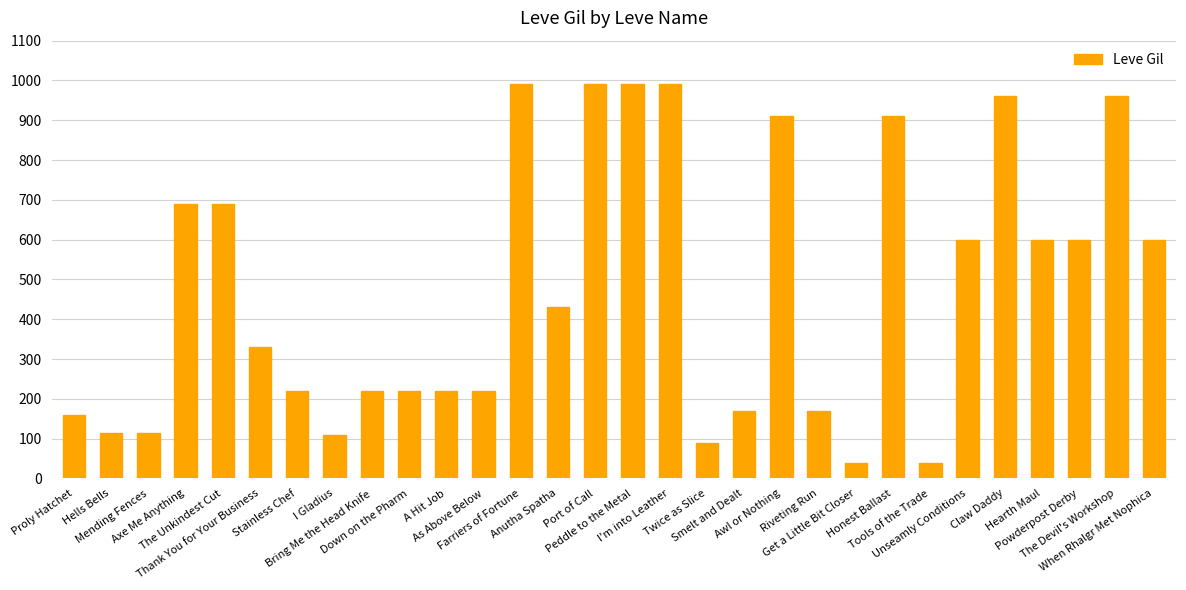

What is the value of the 13th bar from the left?

990